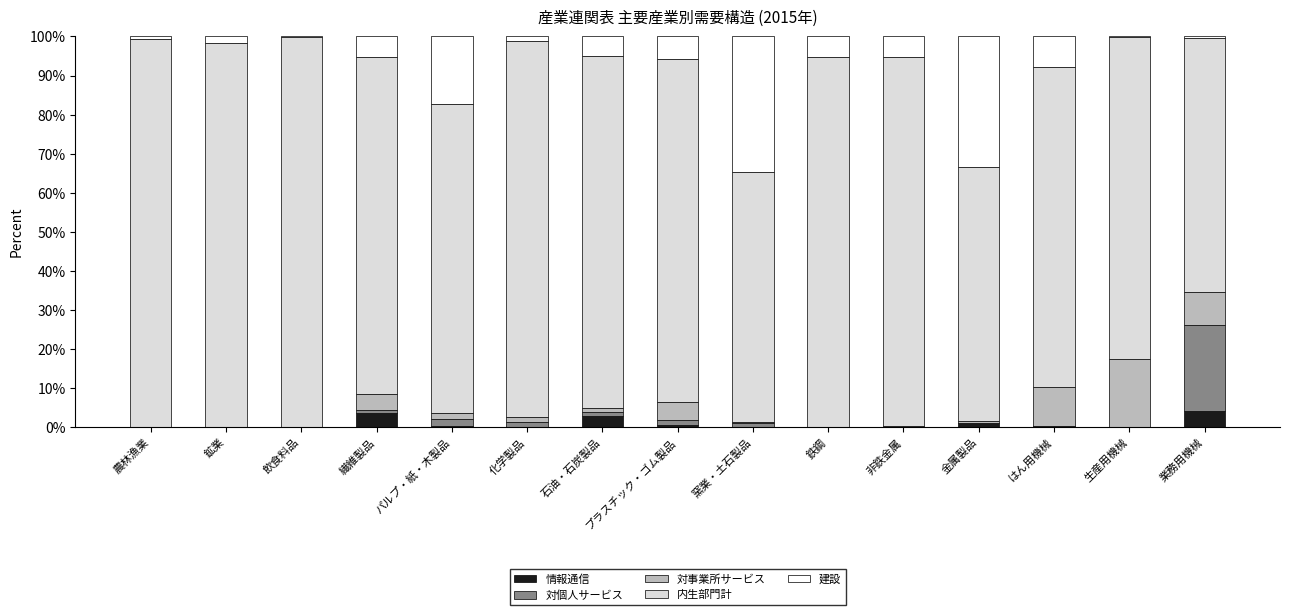

What is the highest value of the 情報通信 series?

4.0